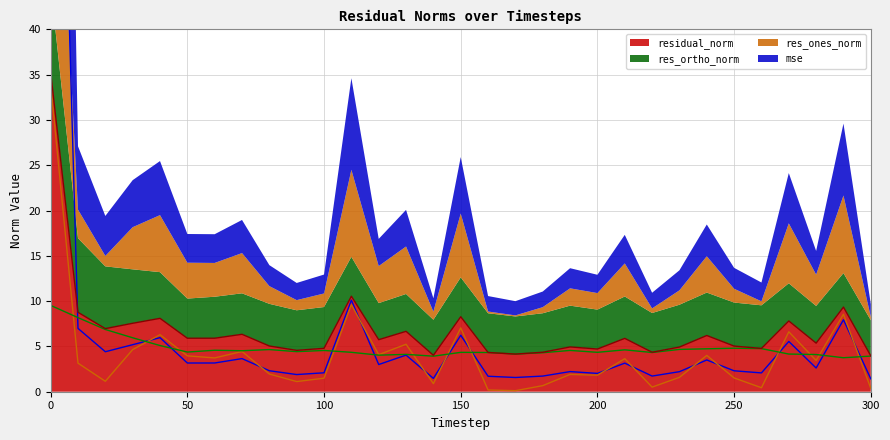

At 190, list the series in order from smallest to largest.

res_ones_norm, mse, res_ortho_norm, residual_norm